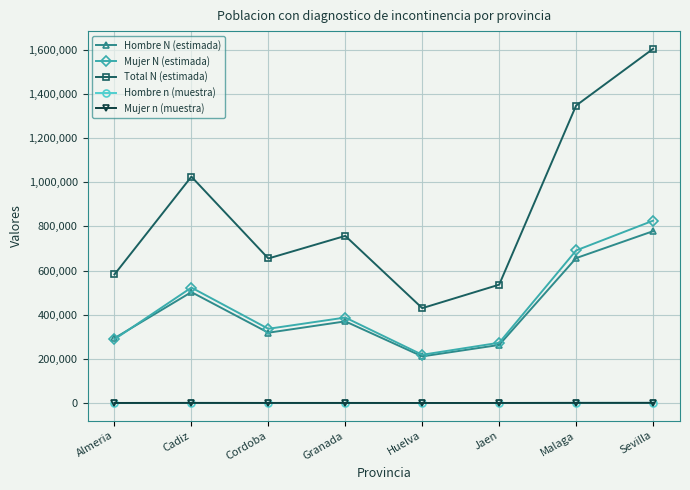

How many lines are shown in the chart?

5